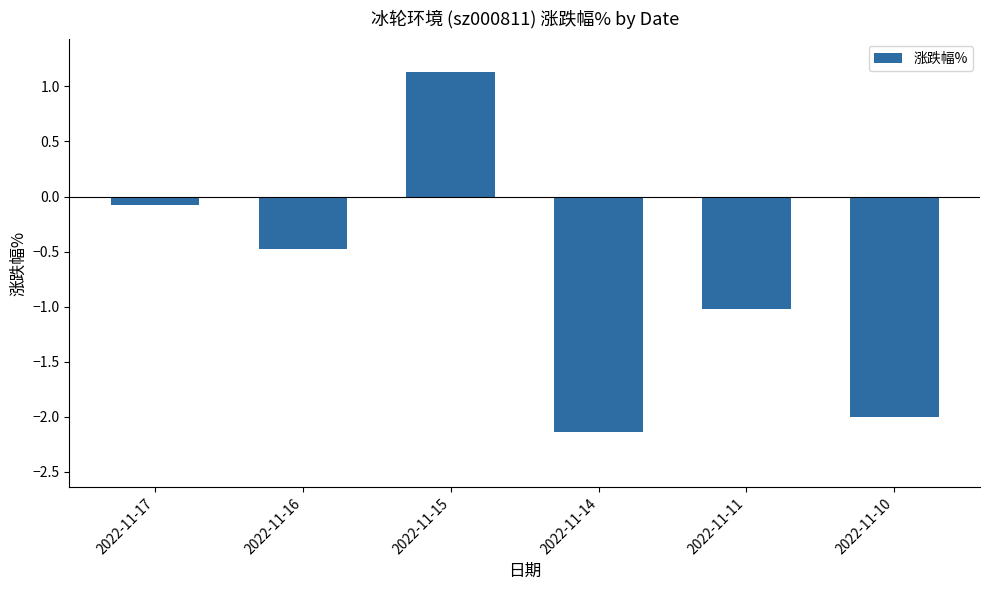

Is it true that the value at 2022-11-14 is -2.1?

True